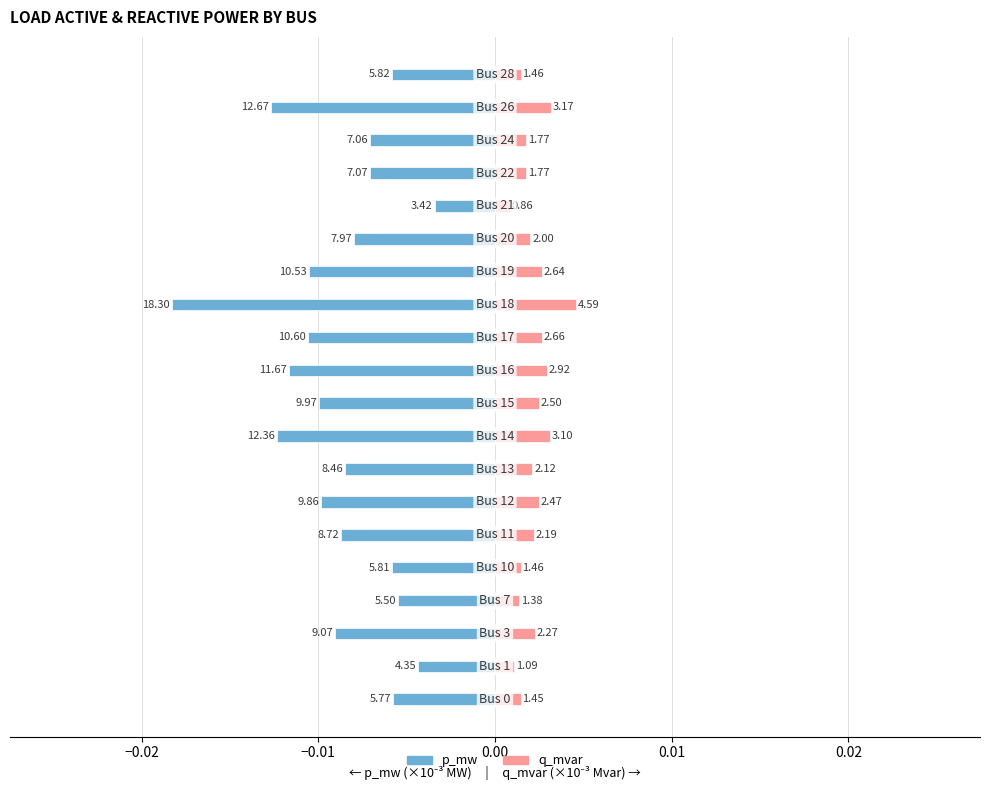

How many bars are there in each group?

2